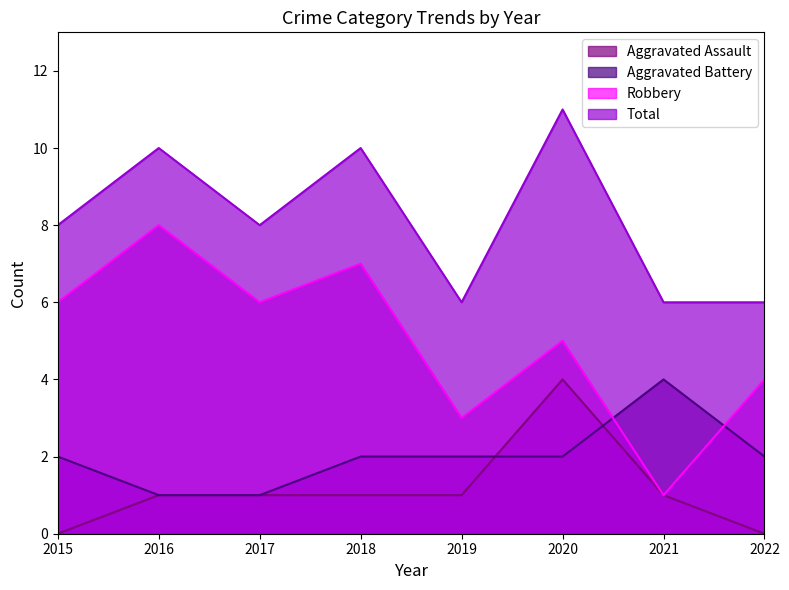

Count the number of categories in the chart.

8